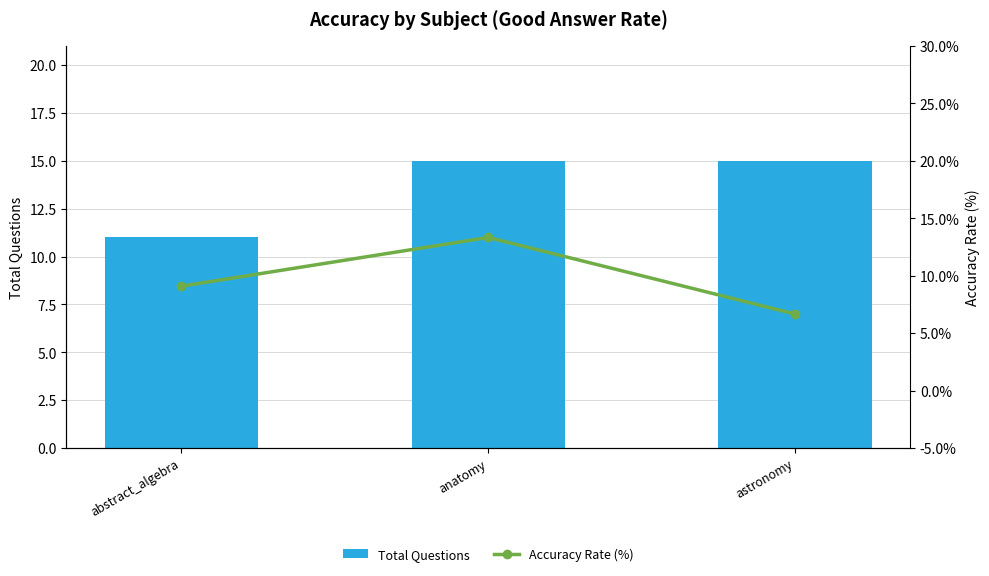

Rank the series by their maximum value, from lowest to highest.

Accuracy Rate (%), Total Questions